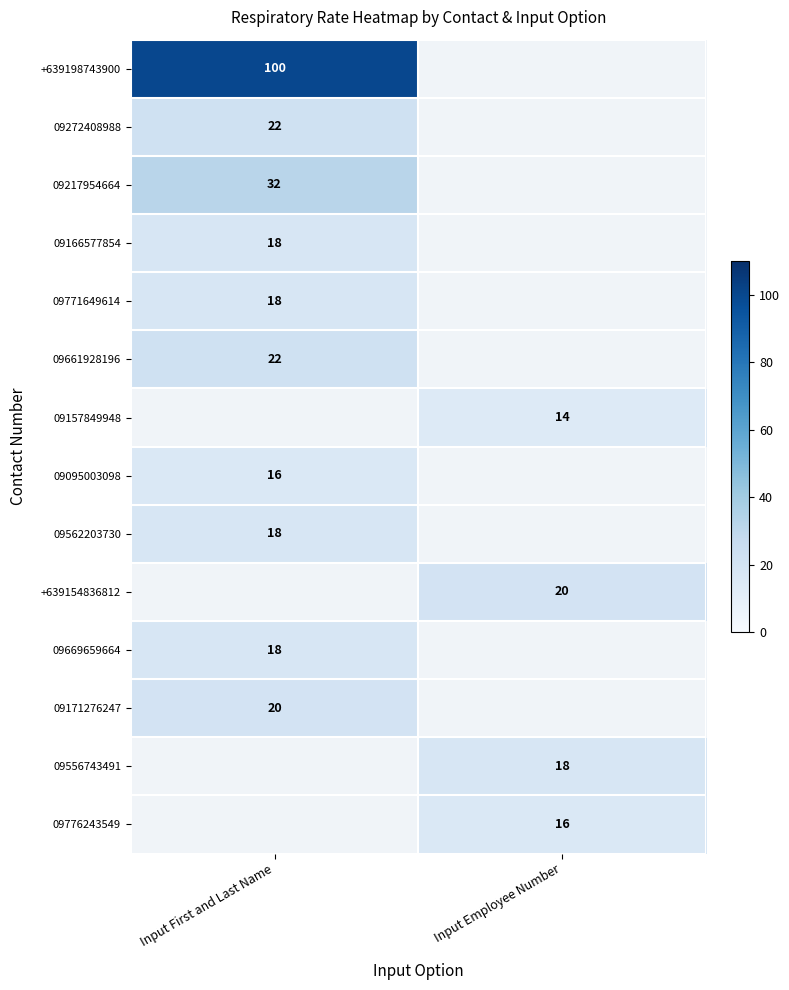

The value of +639154836812 at Input Employee Number is 20. True or false?

True